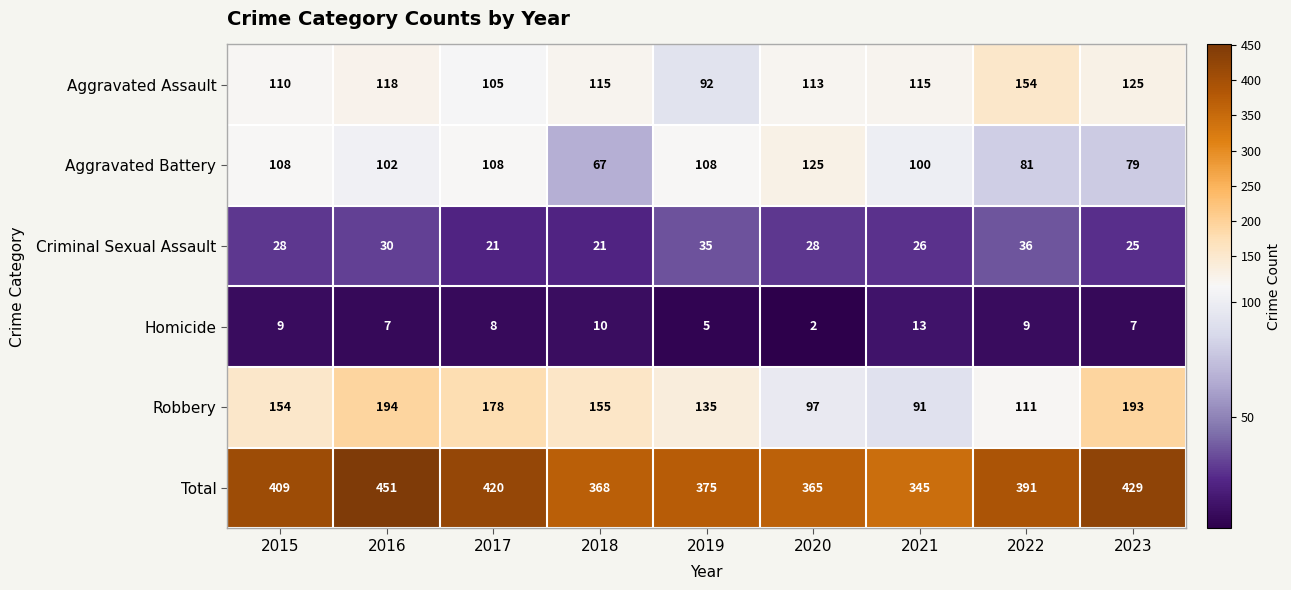

Is it true that Criminal Sexual Assault equals 25 at 2023?

True